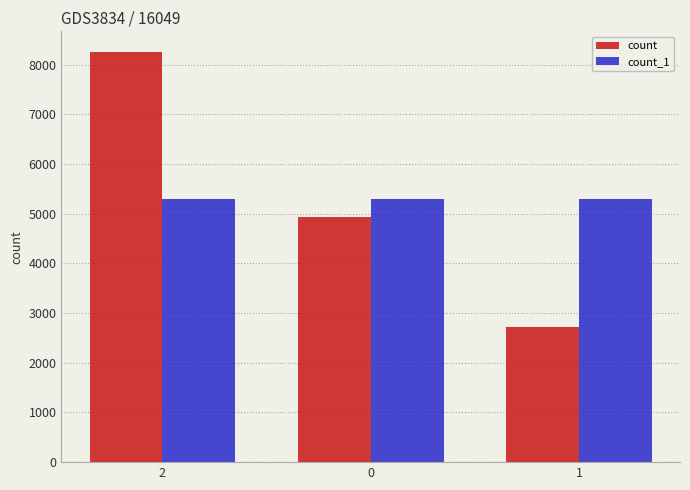

What value does the count series have at 0?

4930